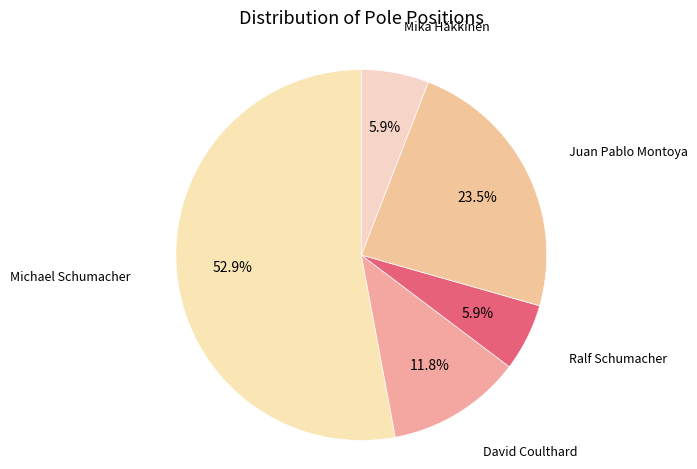

How many segments does this pie chart have?

5